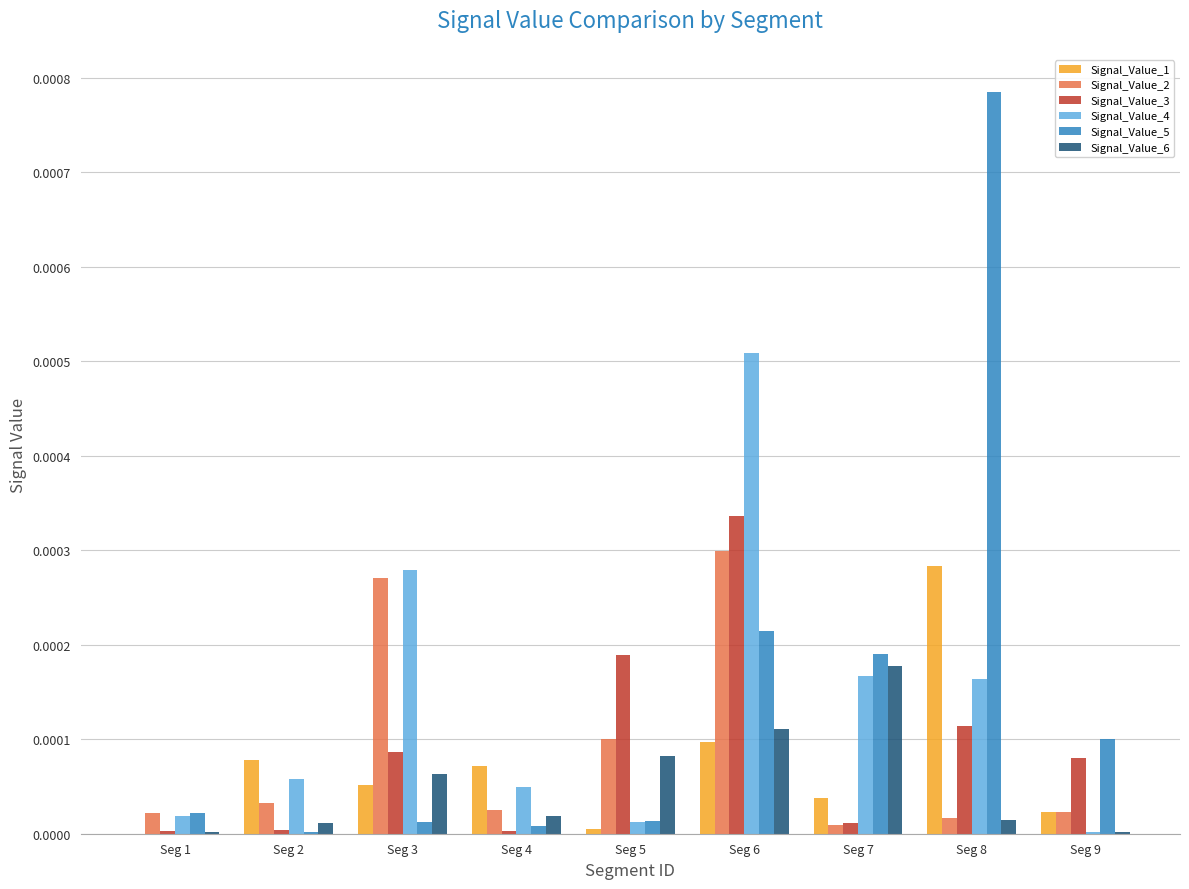

How many groups of bars are there?

9